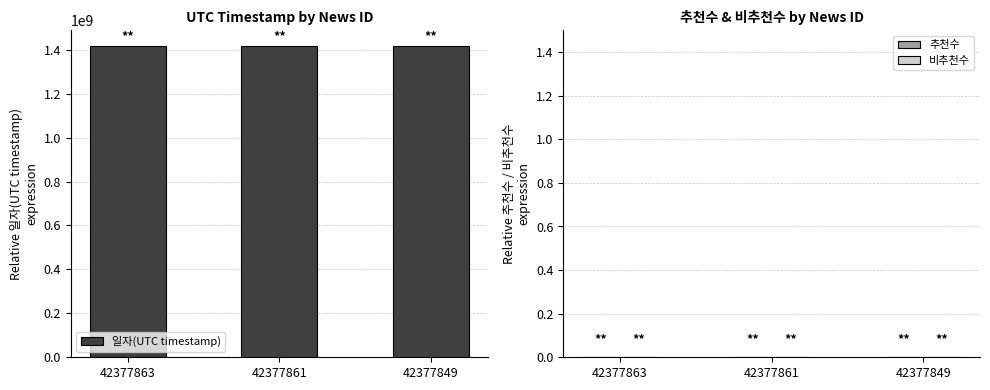

Count the number of categories in the chart.

3